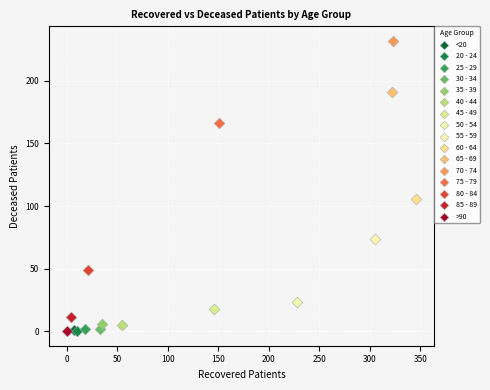

What are all the series names shown in the legend?

<20, 20 - 24, 25 - 29, 30 - 34, 35 - 39, 40 - 44, 45 - 49, 50 - 54, 55 - 59, 60 - 64, 65 - 69, 70 - 74, 75 - 79, 80 - 84, 85 - 89, >90